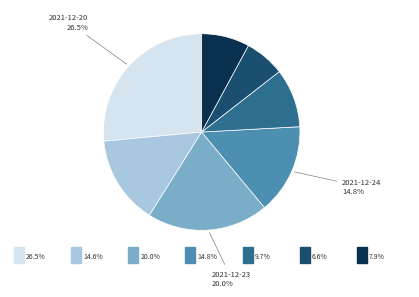

Does any single category account for the majority?

No